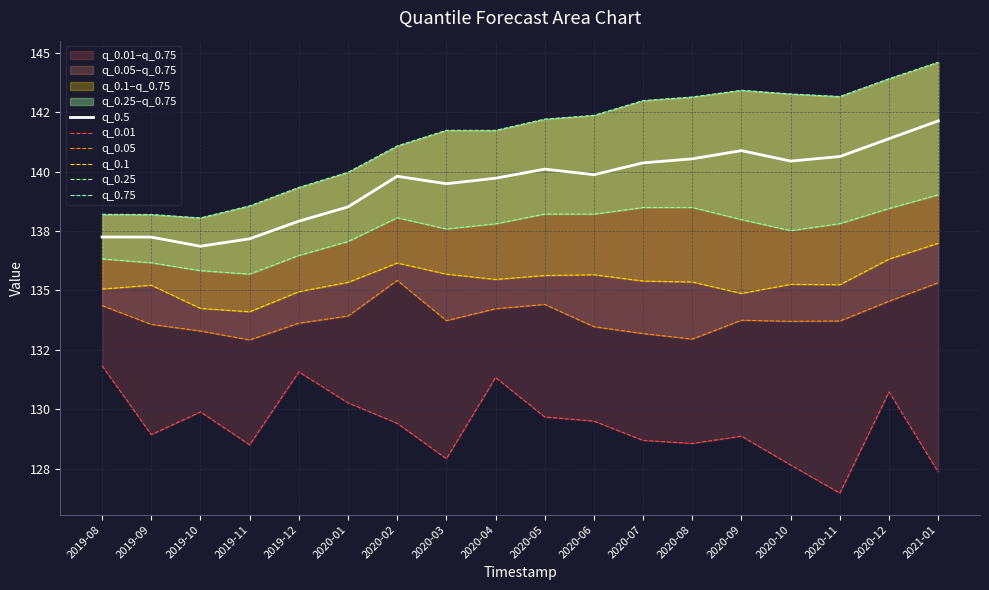

Which category has the lowest value in the q_0.75 series?

2019-10